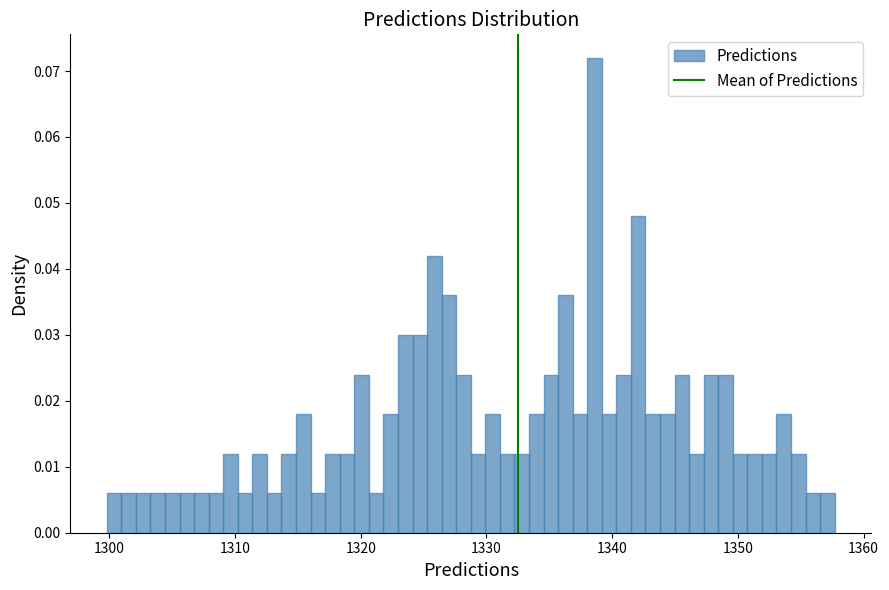

Around what value on the x-axis is the tallest bar? Give the approximate position of its centre, as read against the axis.

1339